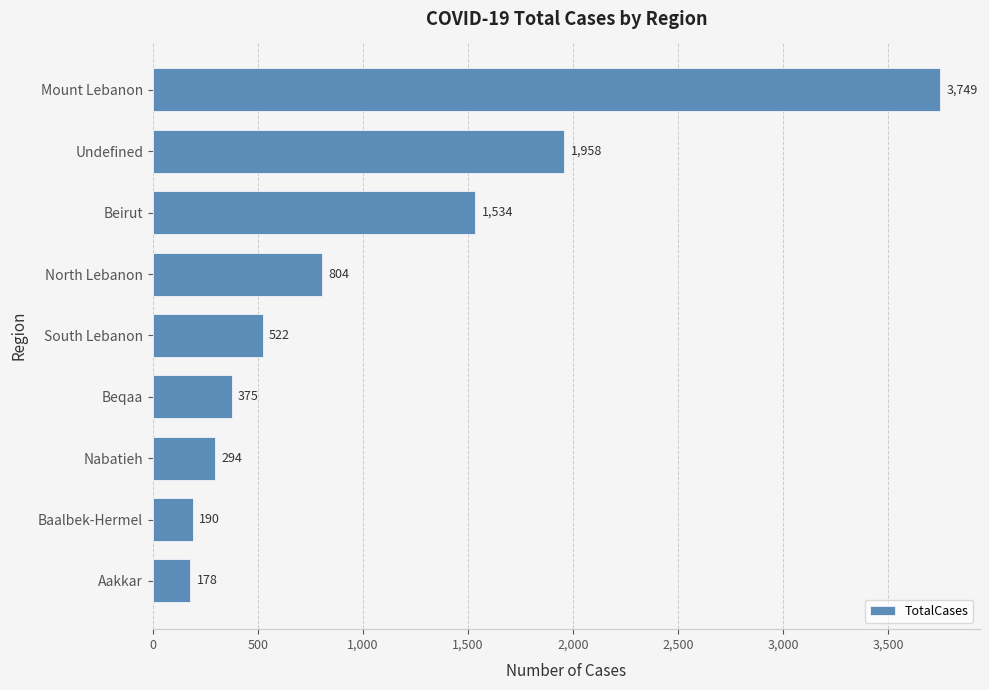

What is the difference between the second highest and second lowest values?

1768